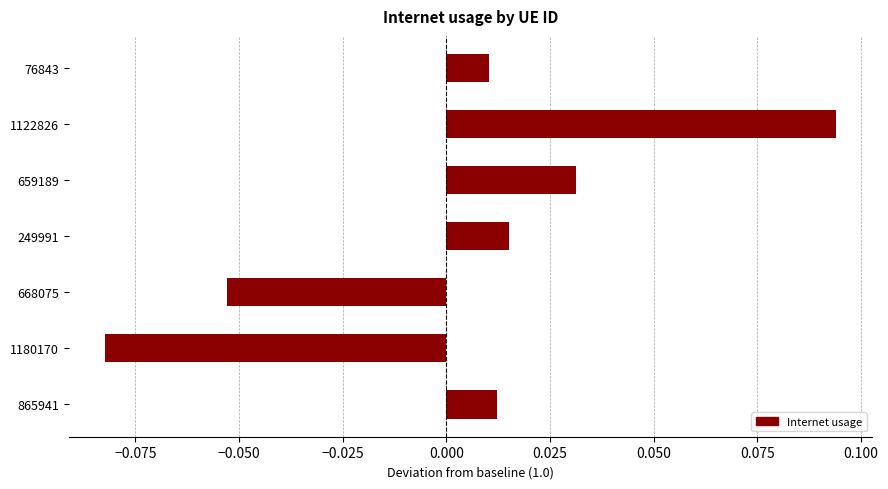

List the labels in order of value, largest first.

1122826, 659189, 249991, 865941, 76843, 668075, 1180170